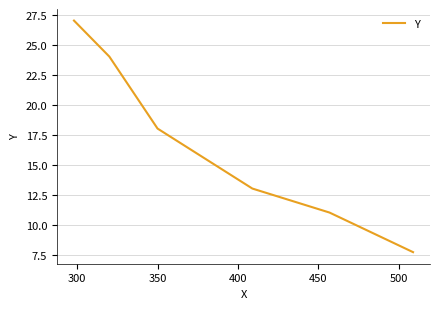

Count the values in the range 11 to 24.

4